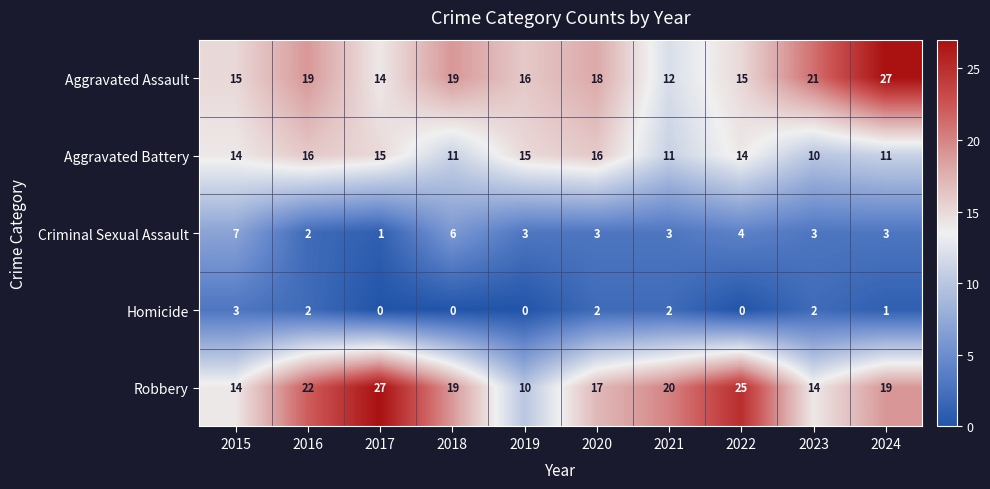

At which label does Aggravated Assault first exceed 18?

2016